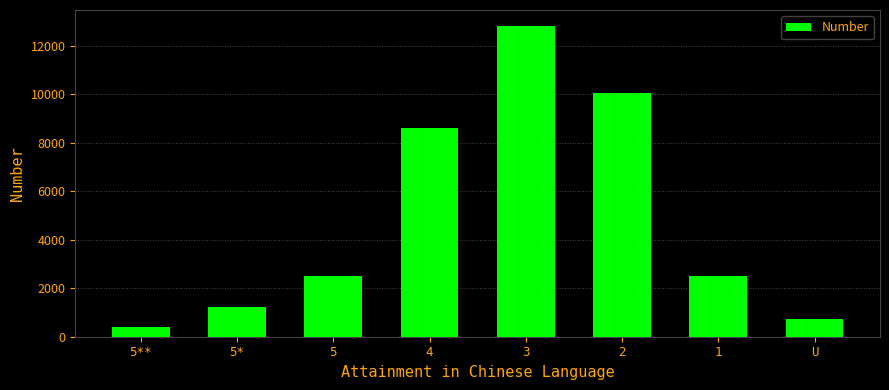

Which category has the lowest value across all series?

5**